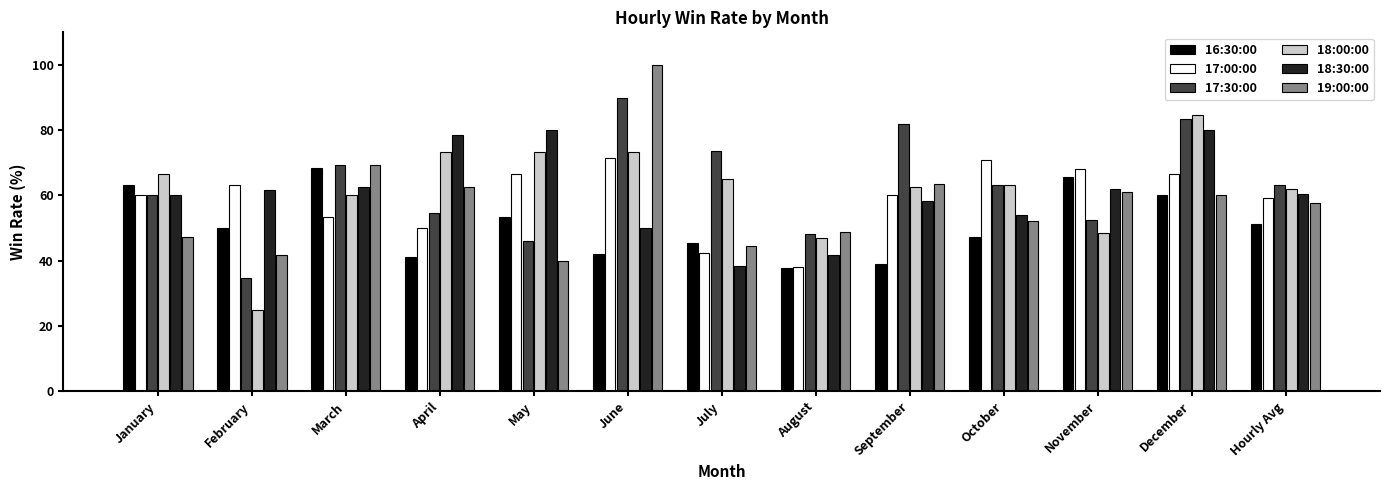

What is the value of the 18:30:00 bar at the 2nd from the left?

61.5